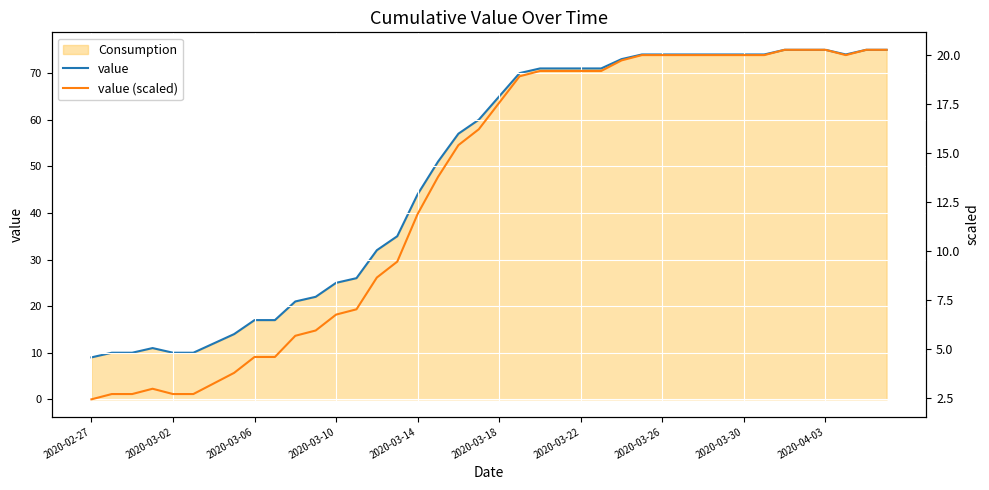

True or false: value has a value of 74.0 at 29.

True